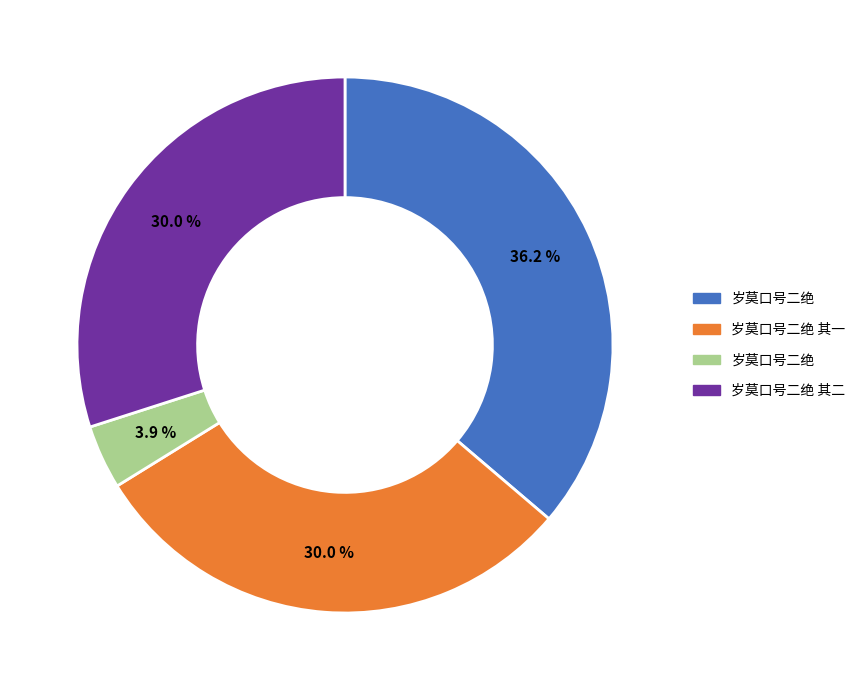

Is there a majority slice in this chart?

No